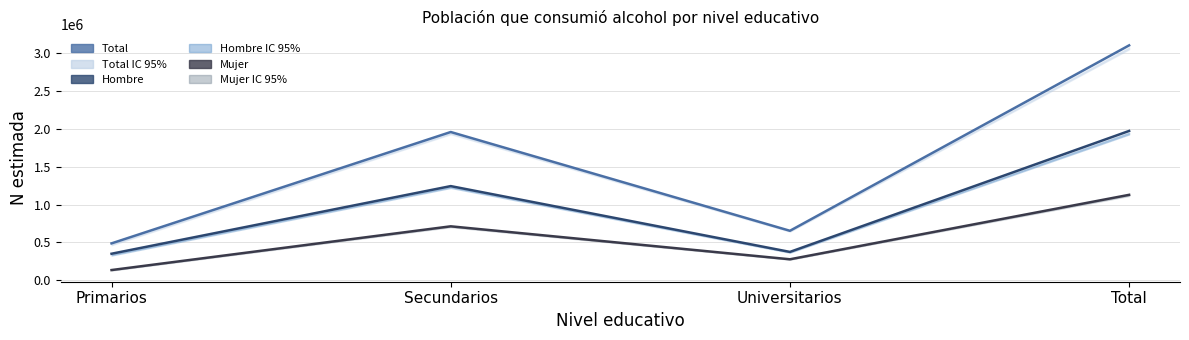

Where does the Hombre series first go above 1243305?

Total